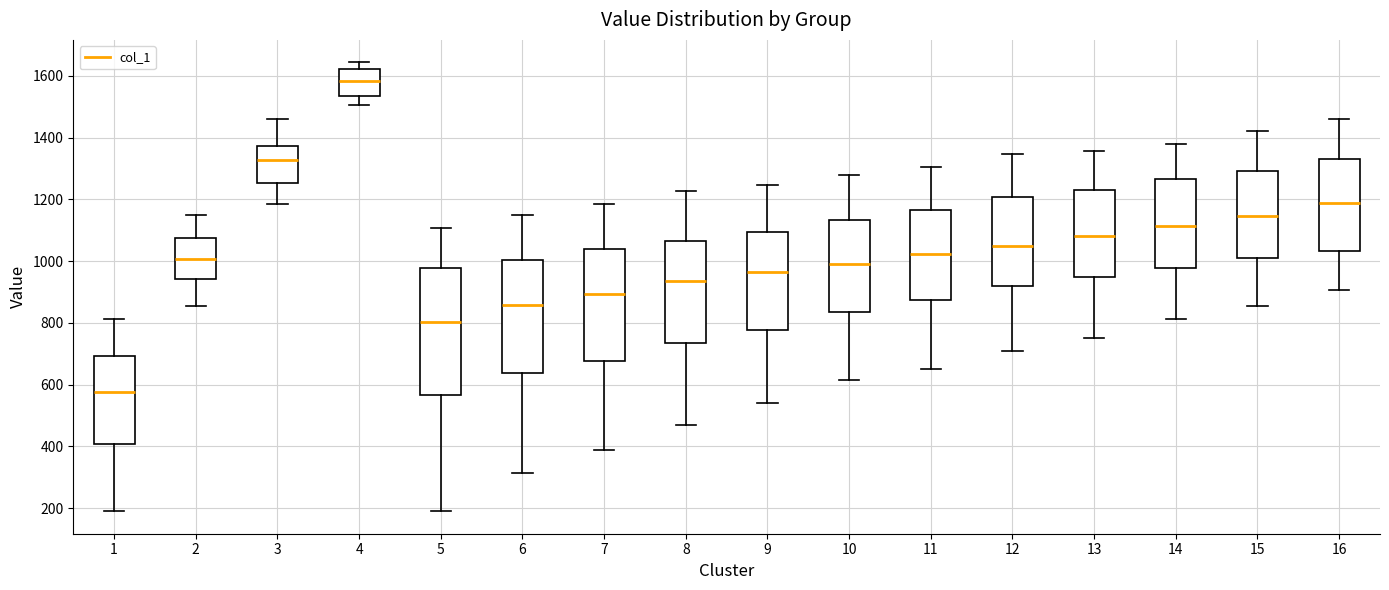

Reading left to right, transcribe this box plot: for each box, give where its median line is, the range the box spans, and where its two whiskers end, as read against the y-axis. The values are not printed on the chart, so give them approximately, as read against the axis.

1: median 580, box 400 to 700, whiskers 200 to 820
2: median 1000, box 940 to 1080, whiskers 860 to 1160
3: median 1320, box 1260 to 1380, whiskers 1180 to 1460
4: median 1580, box 1540 to 1620, whiskers 1500 to 1640
5: median 800, box 560 to 980, whiskers 200 to 1100
6: median 860, box 640 to 1000, whiskers 320 to 1160
7: median 900, box 680 to 1040, whiskers 400 to 1180
8: median 940, box 740 to 1060, whiskers 460 to 1220
9: median 960, box 780 to 1100, whiskers 540 to 1240
10: median 1000, box 840 to 1140, whiskers 620 to 1280
11: median 1020, box 880 to 1160, whiskers 660 to 1300
12: median 1040, box 920 to 1200, whiskers 700 to 1340
13: median 1080, box 940 to 1240, whiskers 760 to 1360
14: median 1120, box 980 to 1260, whiskers 820 to 1380
15: median 1140, box 1000 to 1300, whiskers 860 to 1420
16: median 1180, box 1040 to 1340, whiskers 900 to 1460